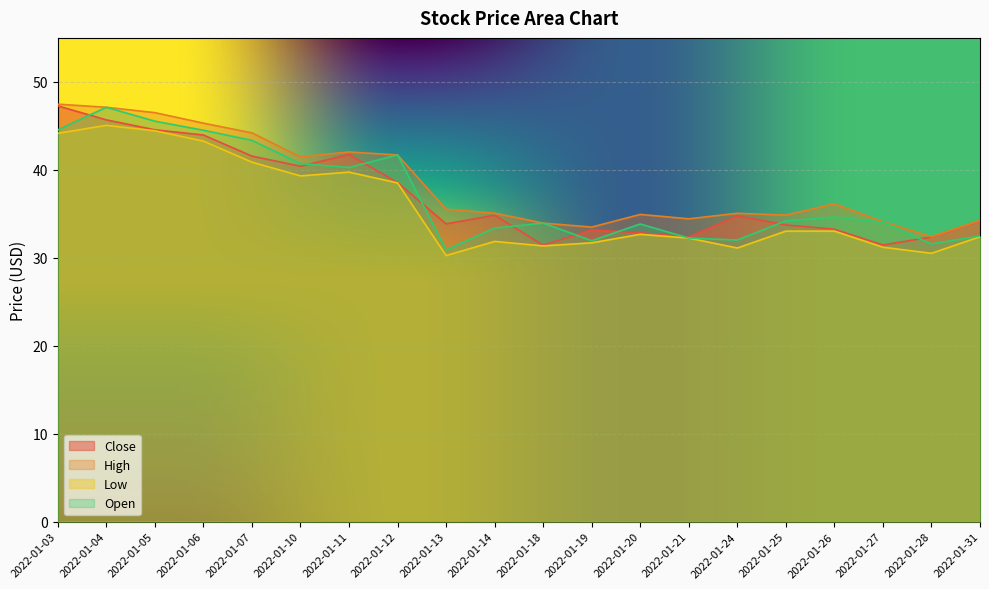

Which category has the lowest value across all series?

2022-01-13